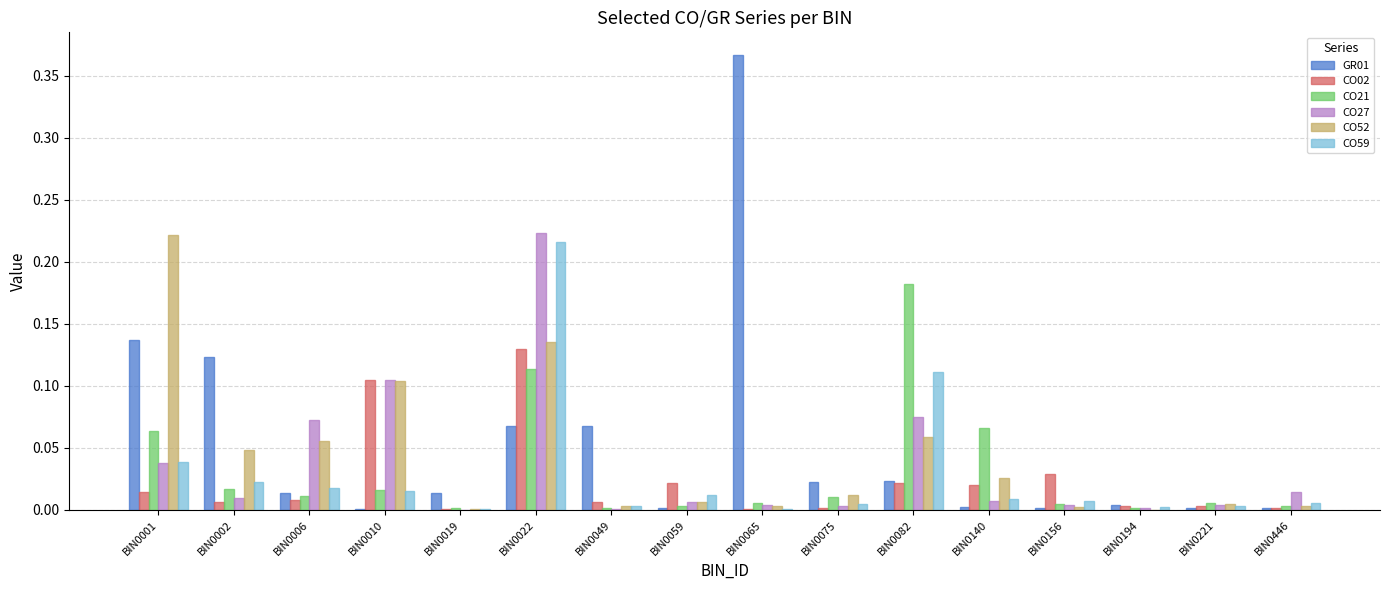

Are the bars grouped side by side (vs. stacked)?

Yes